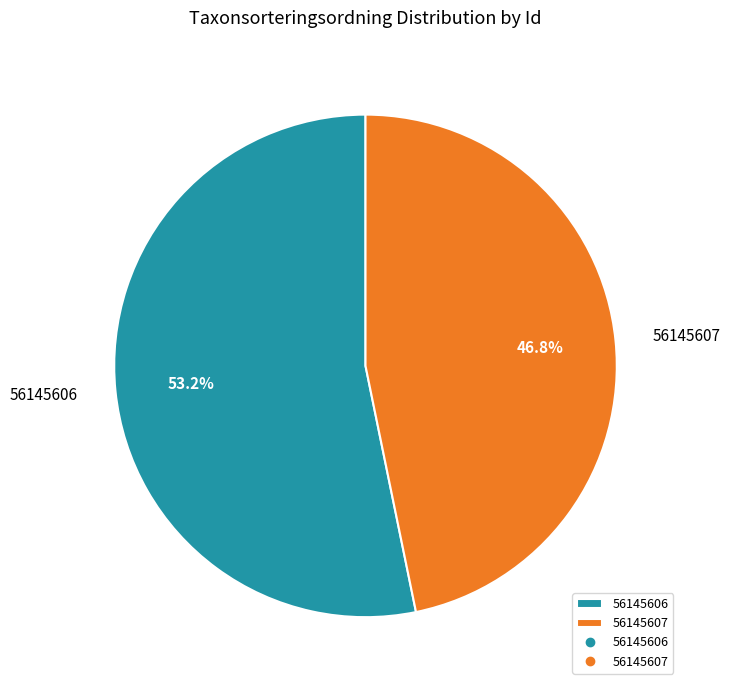

To the nearest percent, what is the combined percentage of 56145607 and 56145606?

100%